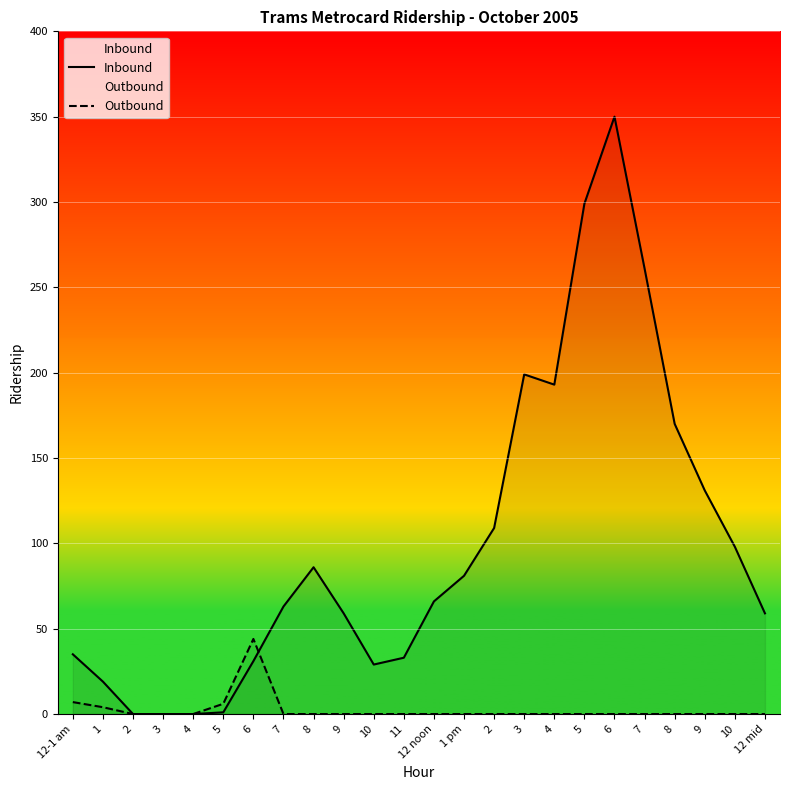

True or false: Inbound has more than 2 interior local peaks.

True